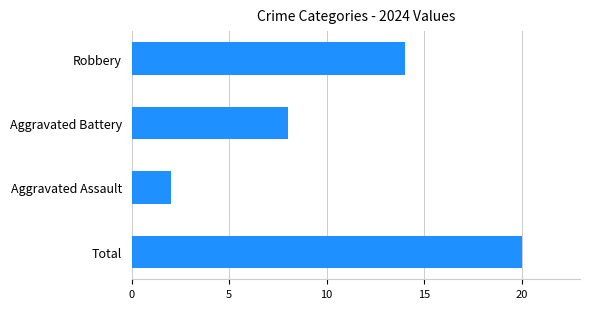

How many values are between 8 and 20?

3